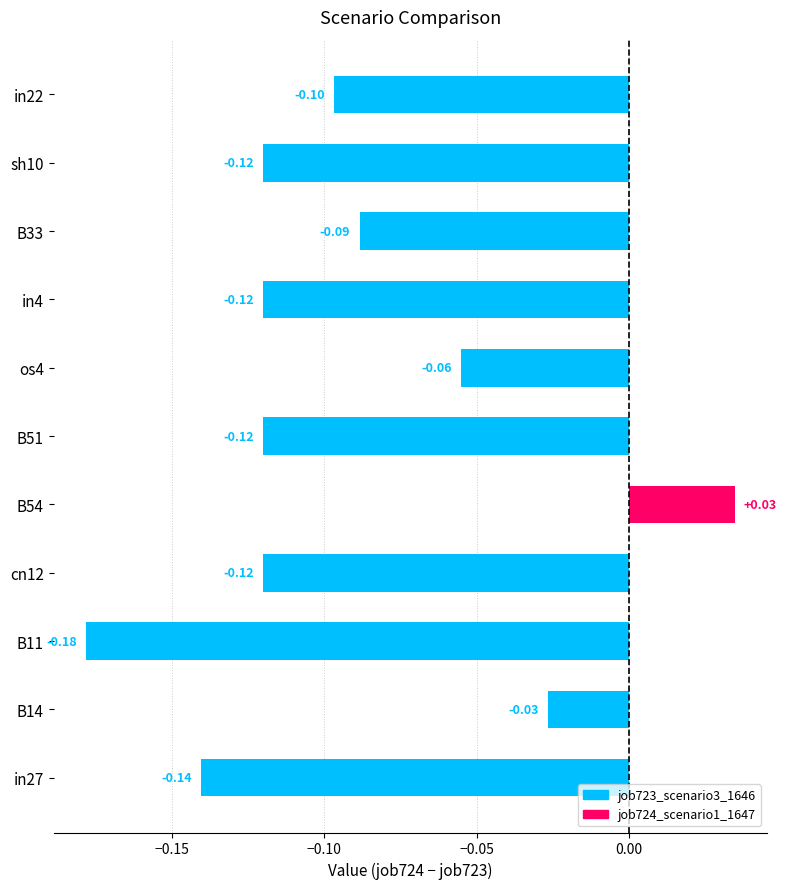

True or false: job724_scenario1_1647 has a value of 0.0 at cn12.

True